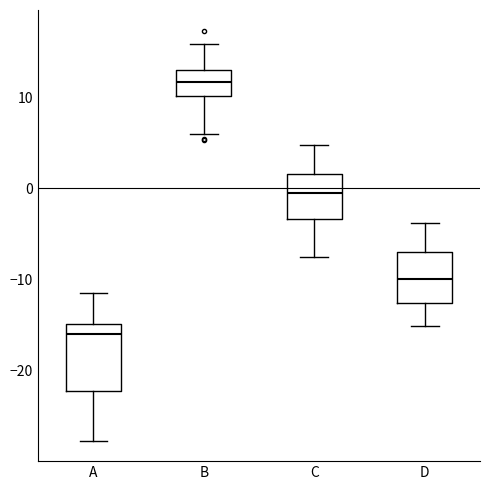

Reading left to right, read every box against the y-axis: the position of its median line, the range the box covers, and the ends of its whiskers. The values are not printed on the chart, so give them approximately, as read against the axis.

A: median -16, box -22 to -15, whiskers -28 to -11
B: median 12, box 10 to 13, whiskers 6 to 16
C: median 0, box -3 to 2, whiskers -8 to 5
D: median -10, box -13 to -7, whiskers -15 to -4